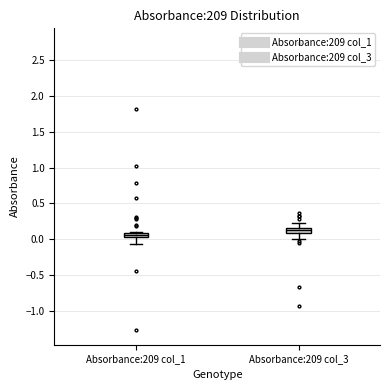

Where does the upper whisker of the box for Absorbance:209 col_3 end on the y-axis? The values are not printed on the chart, so give them approximately, as read against the axis.

0.25